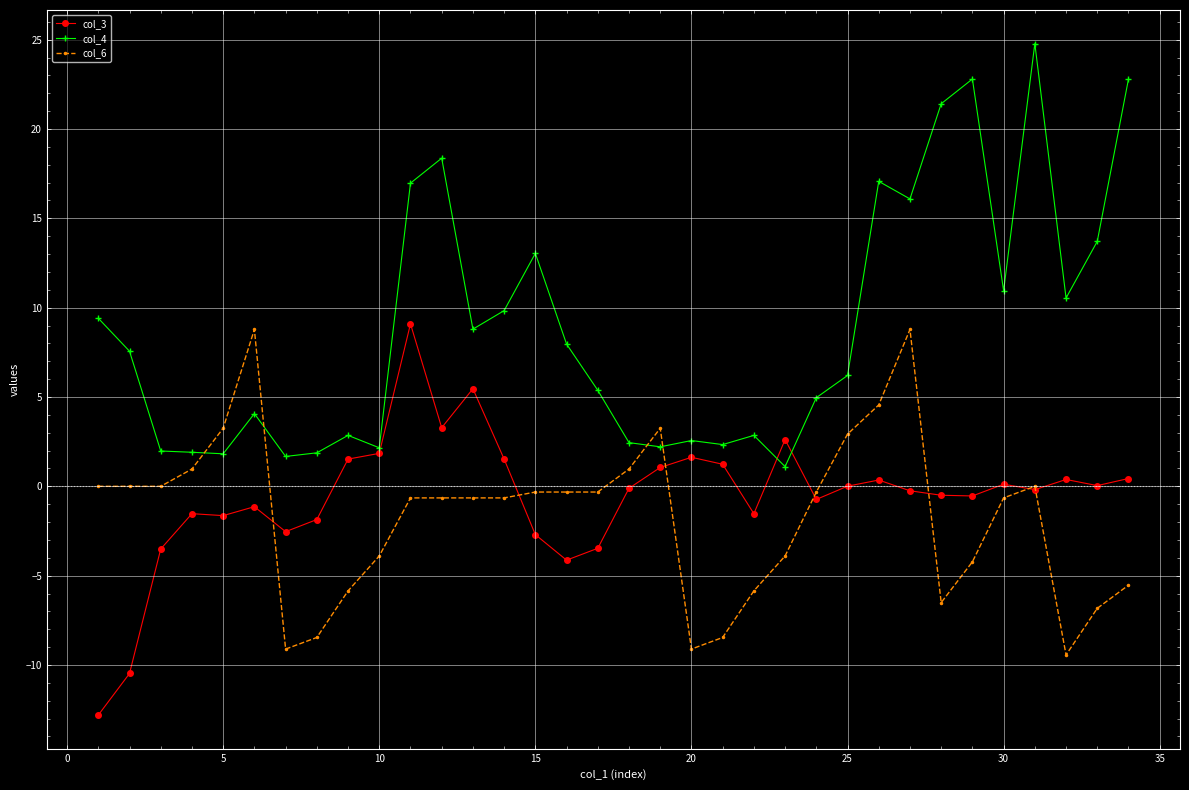

Which series ends up on top after the final intersection of col_6 and col_4?

col_4